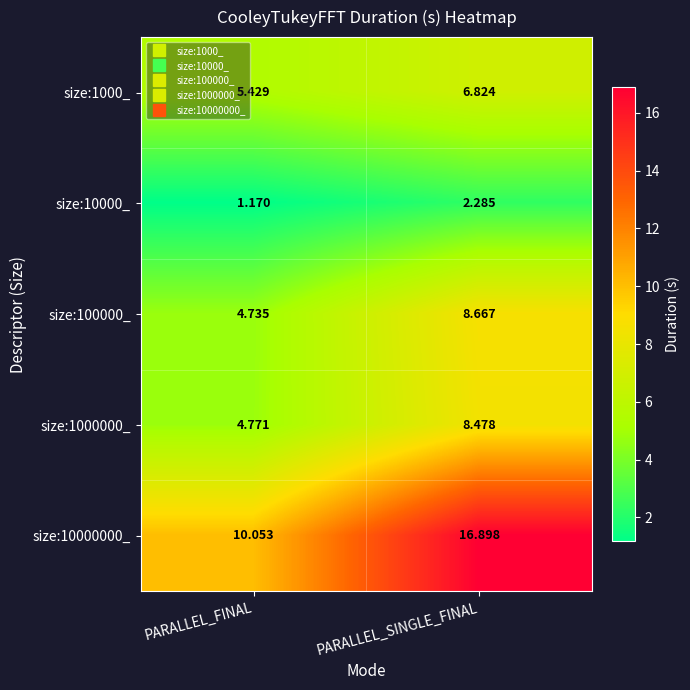

At which category is the sum across all series the highest?

PARALLEL_SINGLE_FINAL